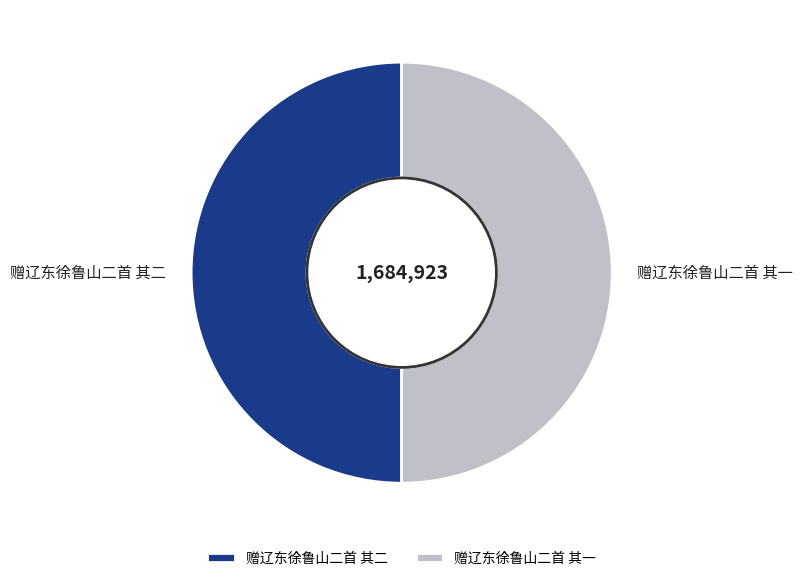

Is the sum of 赠辽东徐鲁山二首 其二 and 赠辽东徐鲁山二首 其一 greater than half?

Yes